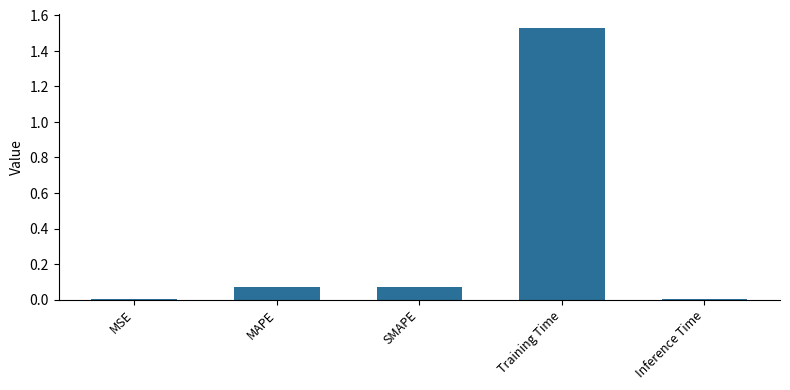

What is the sum of all values?

1.7